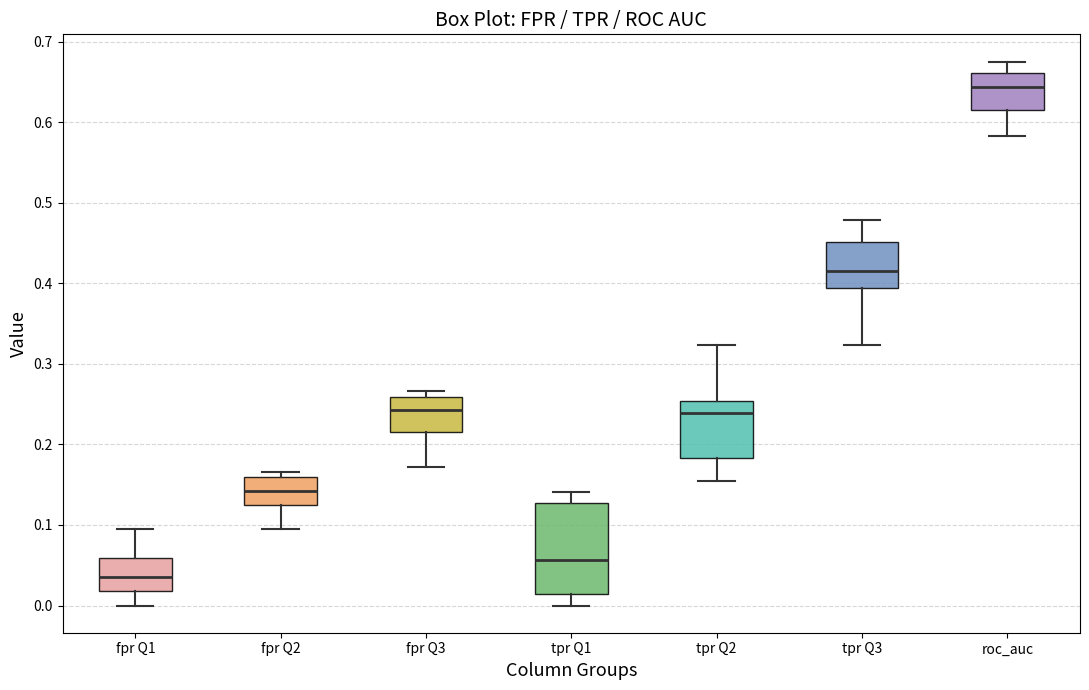

Which box's median line is the highest?

roc_auc